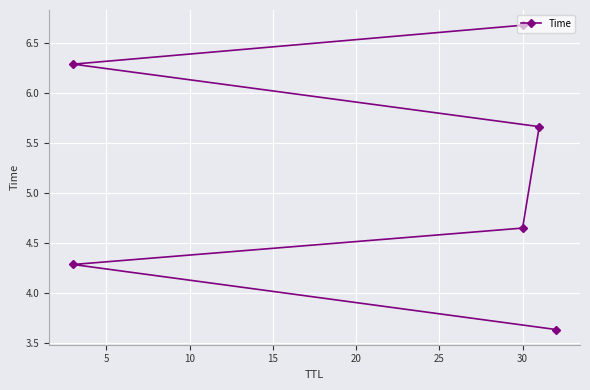

What is the value of the 4th point from the left?

5.7